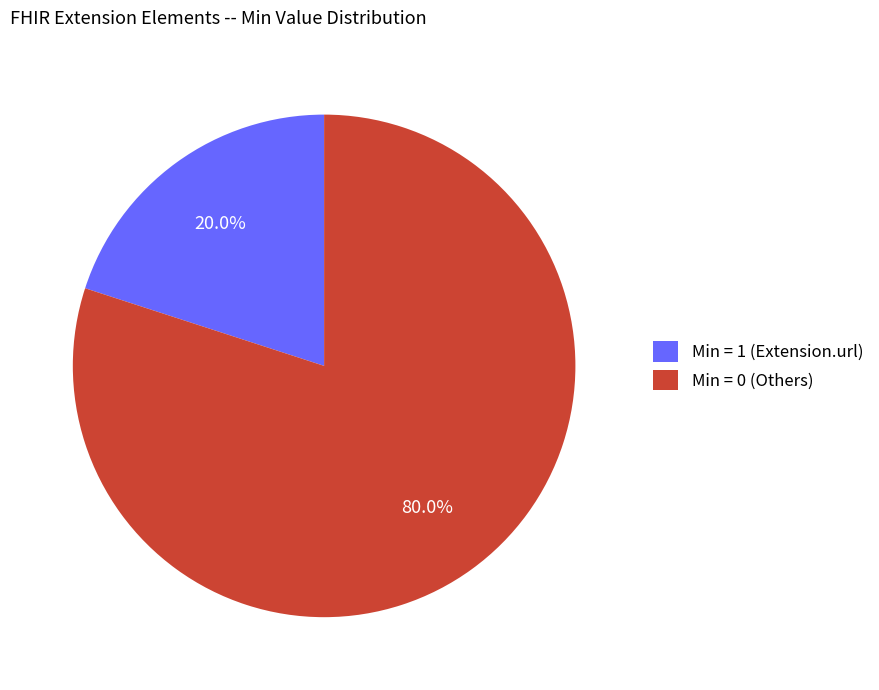

What is the smallest slice in the pie chart?

Min = 1 (Extension.url)